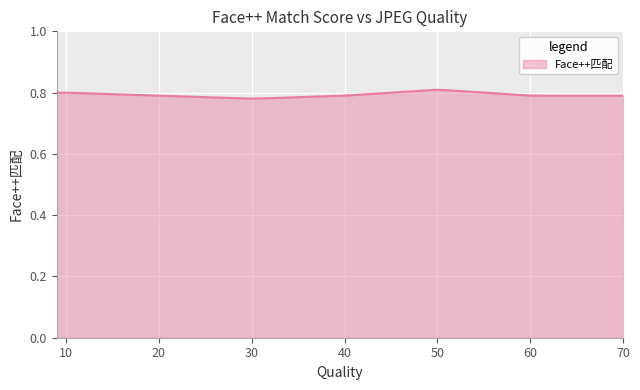

Does the chart display data point markers on the line(s)?

No